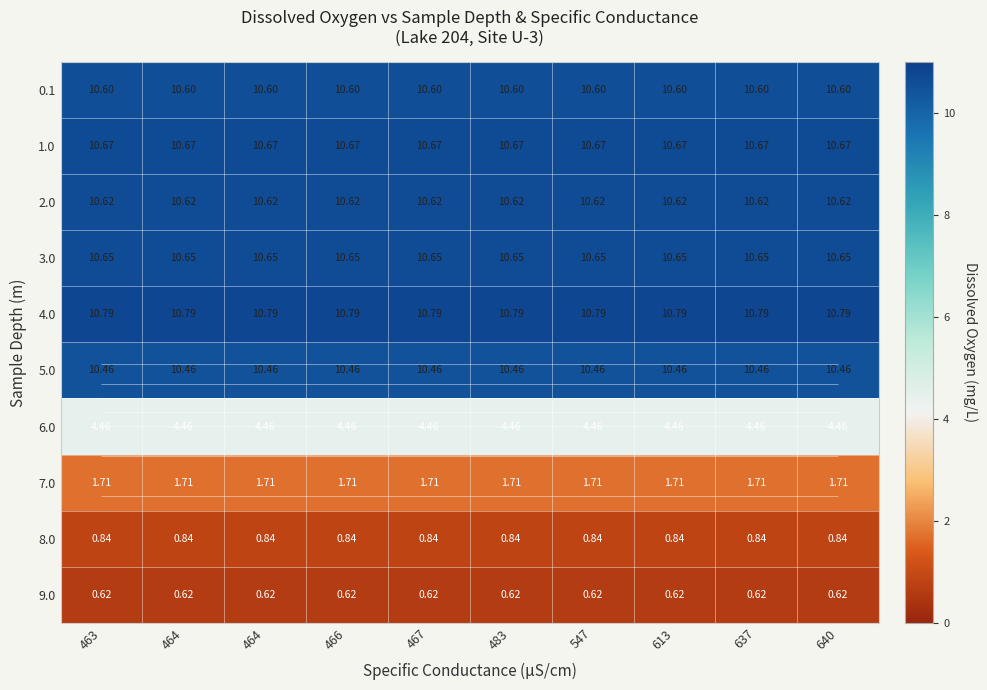

The 9.0 series shows 0.6 at 483. True or false?

True